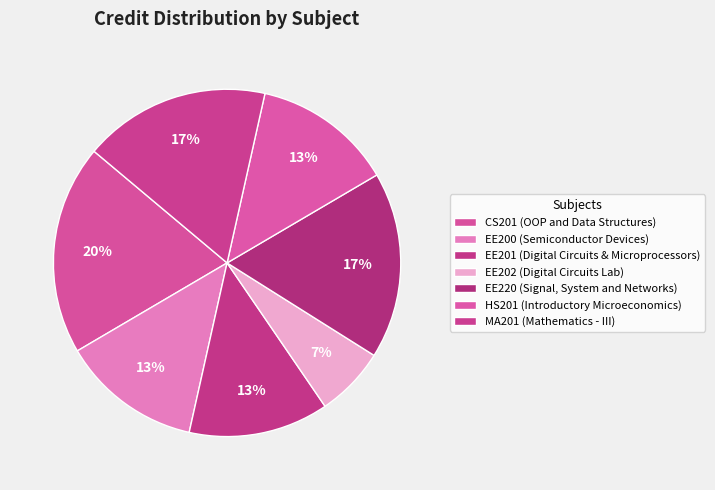

Which slice is the smallest?

EE202